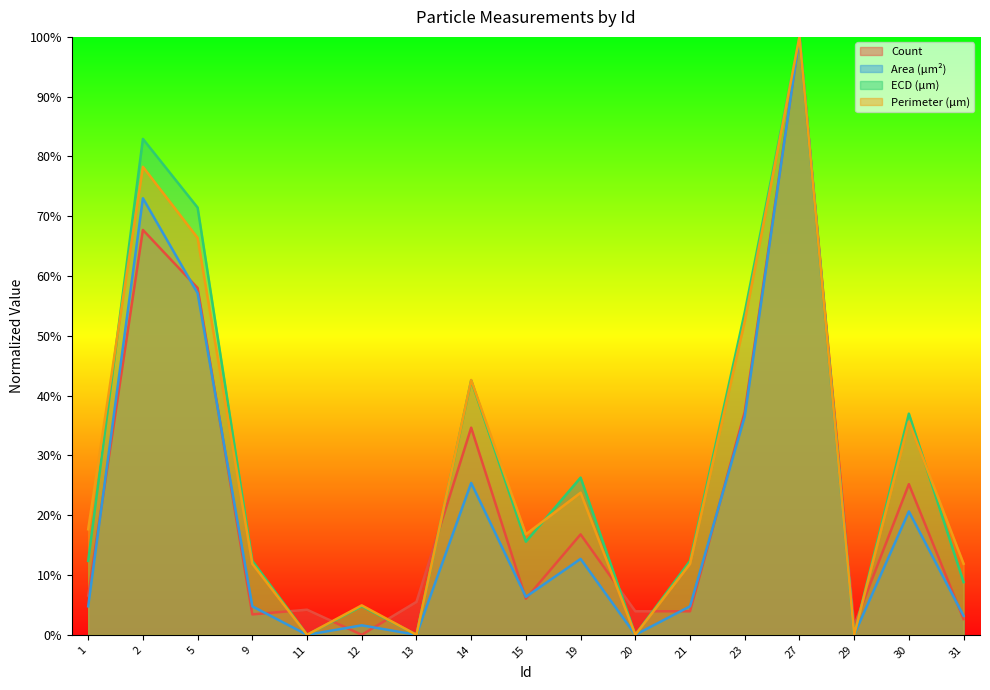

What is the average value of the ECD (μm) series?

0.3